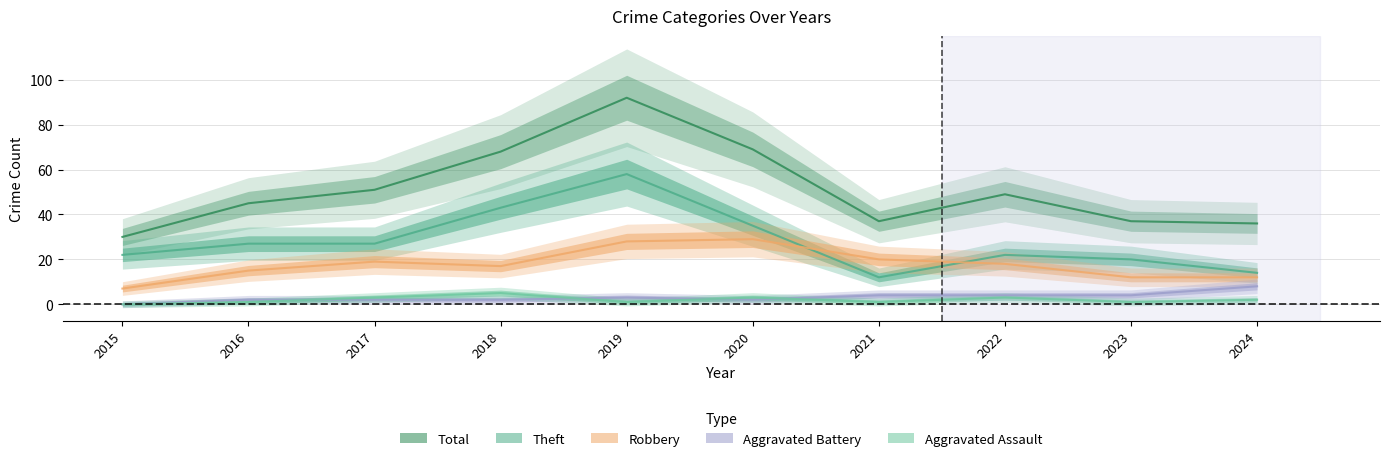

What is the difference between the maximum and minimum values in the Aggravated Battery series?

8